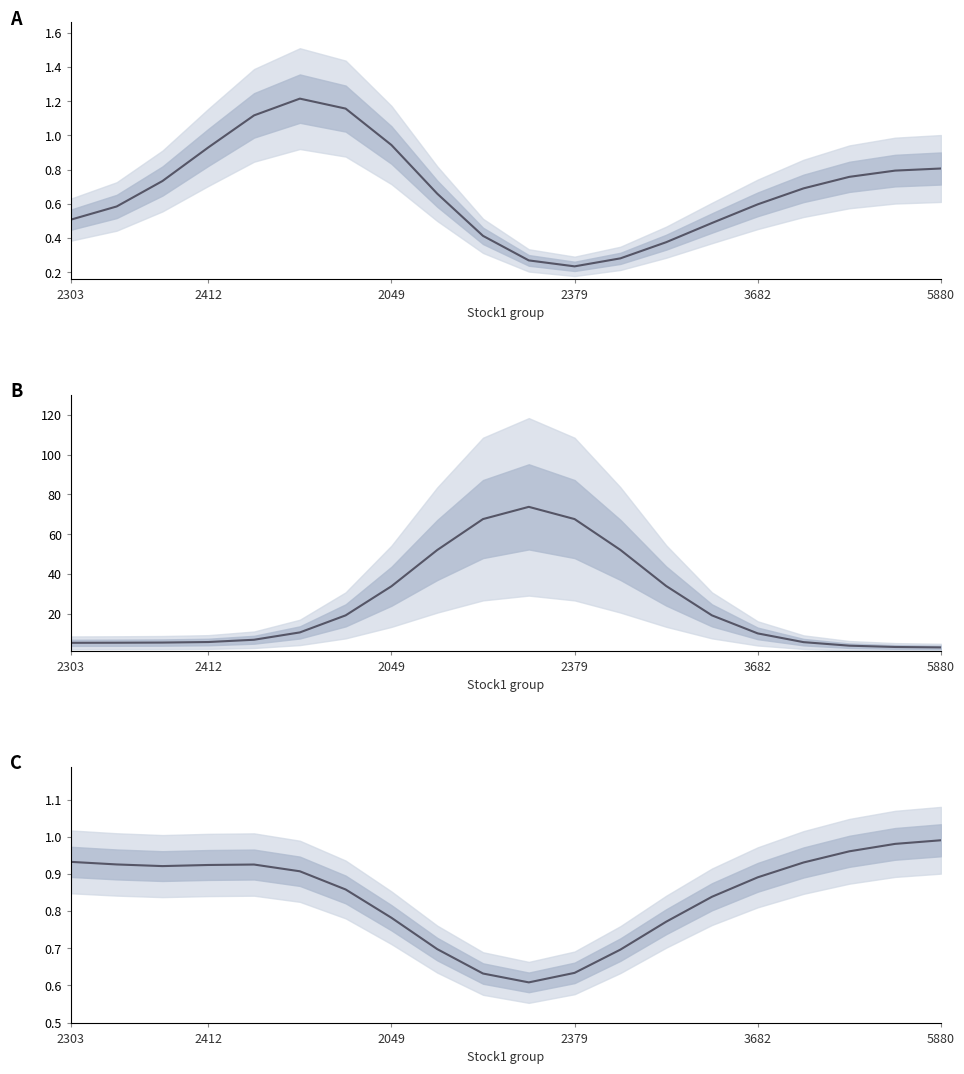

What is the average value of the reward series?

0.7